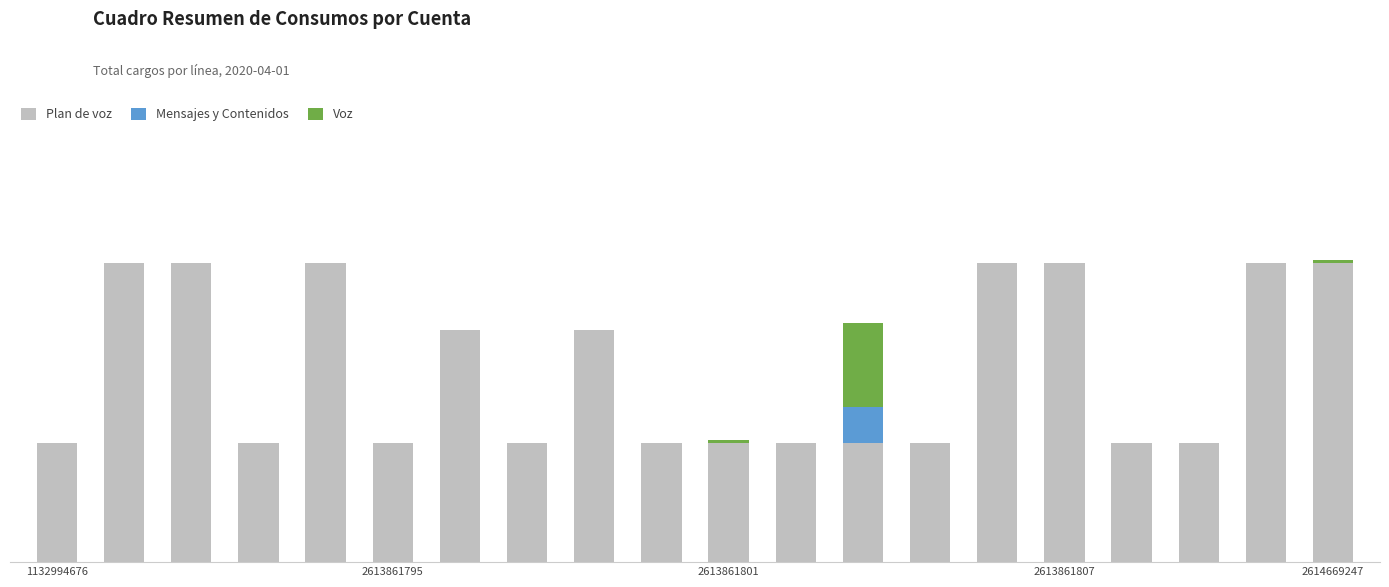

At how many categories does at least one series exceed 1601?

7